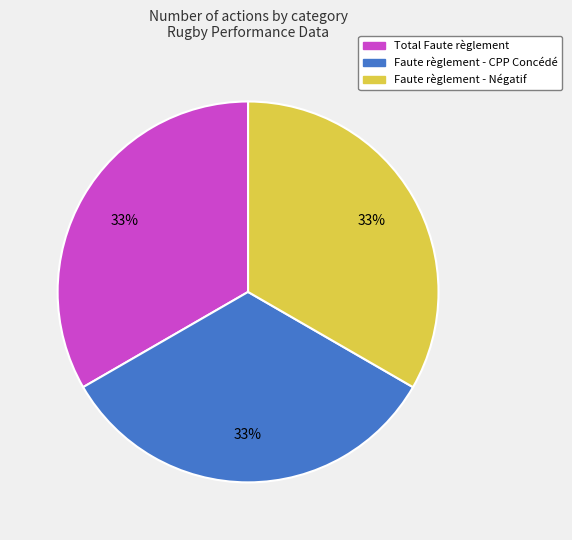

To the nearest percent, what is the average slice percentage?

33%